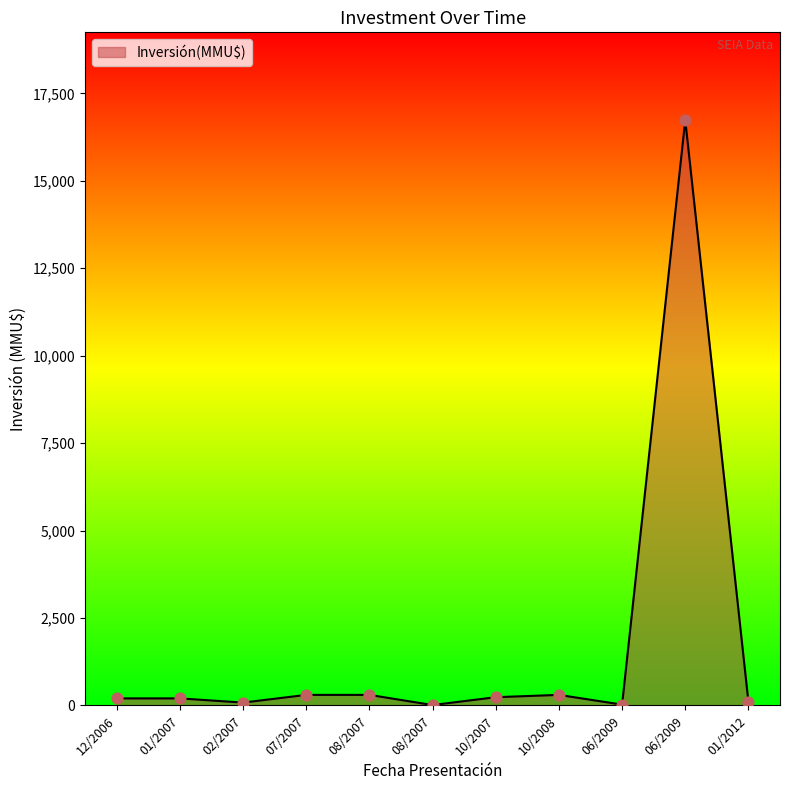

How many lines are shown in the chart?

1